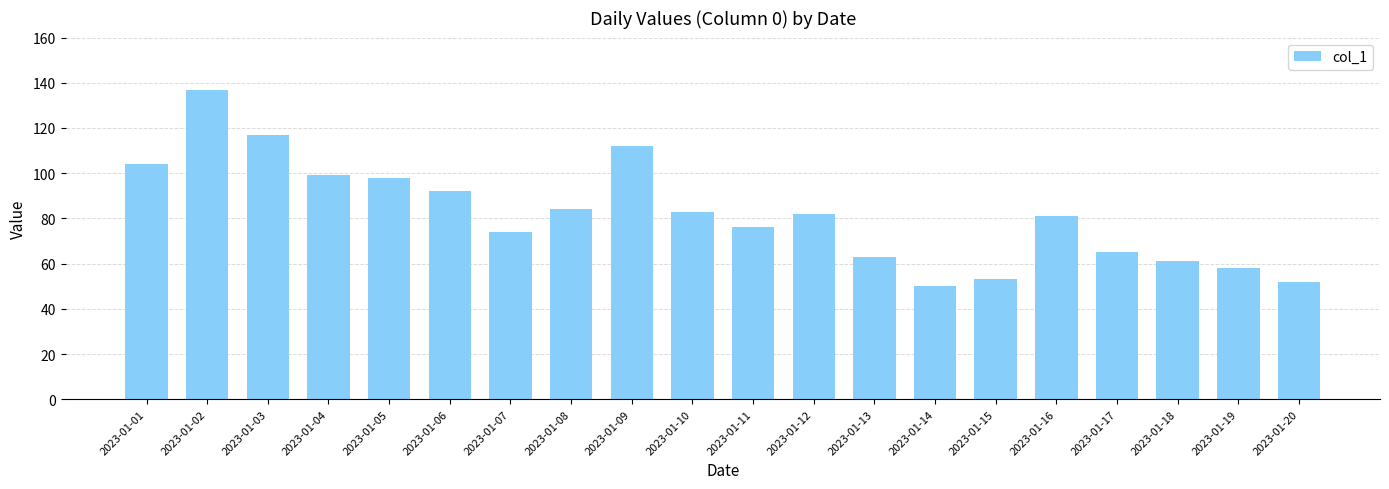

Reading left to right, extract all data points from this chart.

2023-01-01=104	2023-01-02=137	2023-01-03=117	2023-01-04=99	2023-01-05=98	2023-01-06=92	2023-01-07=74	2023-01-08=84	2023-01-09=112	2023-01-10=83	2023-01-11=76	2023-01-12=82	2023-01-13=63	2023-01-14=50	2023-01-15=53	2023-01-16=81	2023-01-17=65	2023-01-18=61	2023-01-19=58	2023-01-20=52